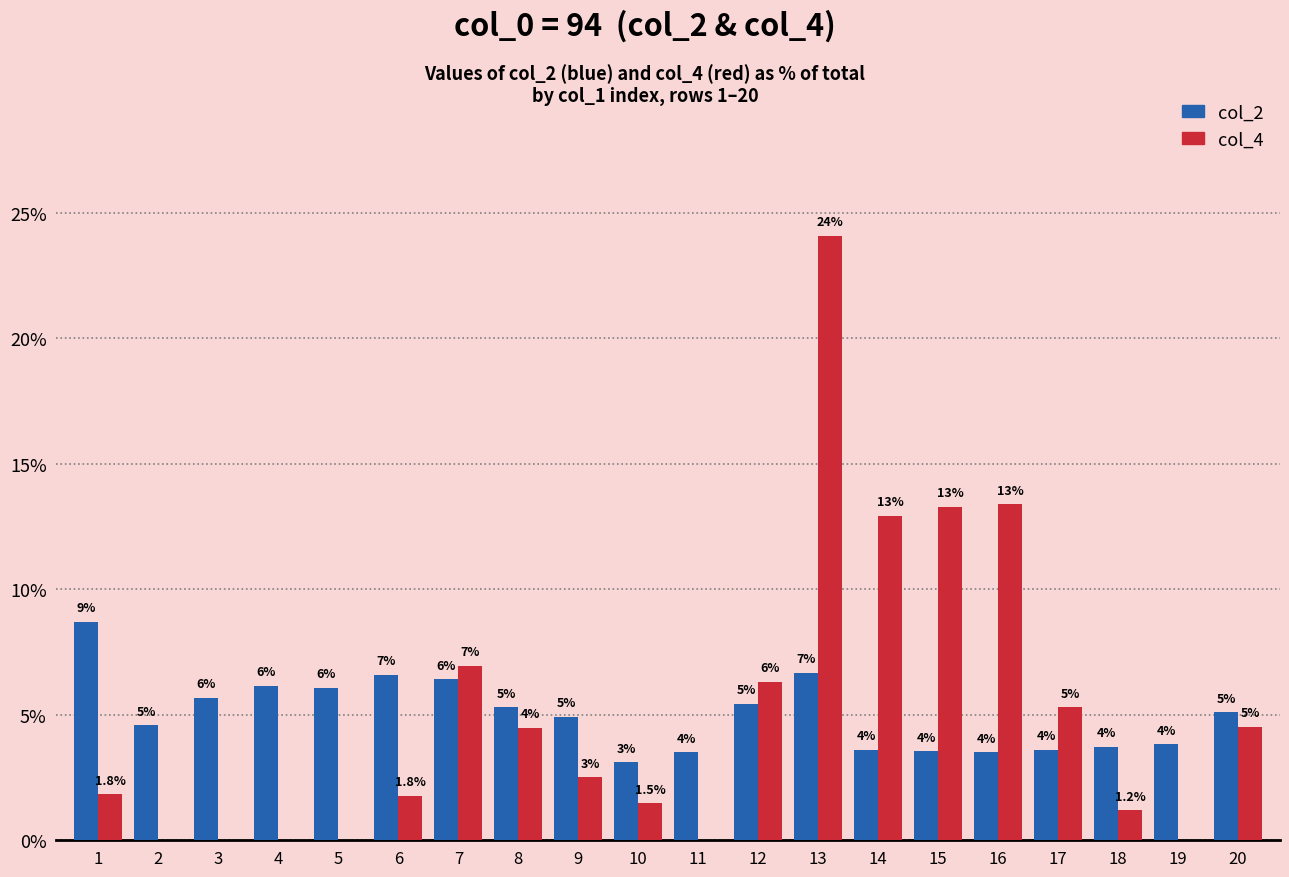

What are all the series names shown in the legend?

col_2, col_4